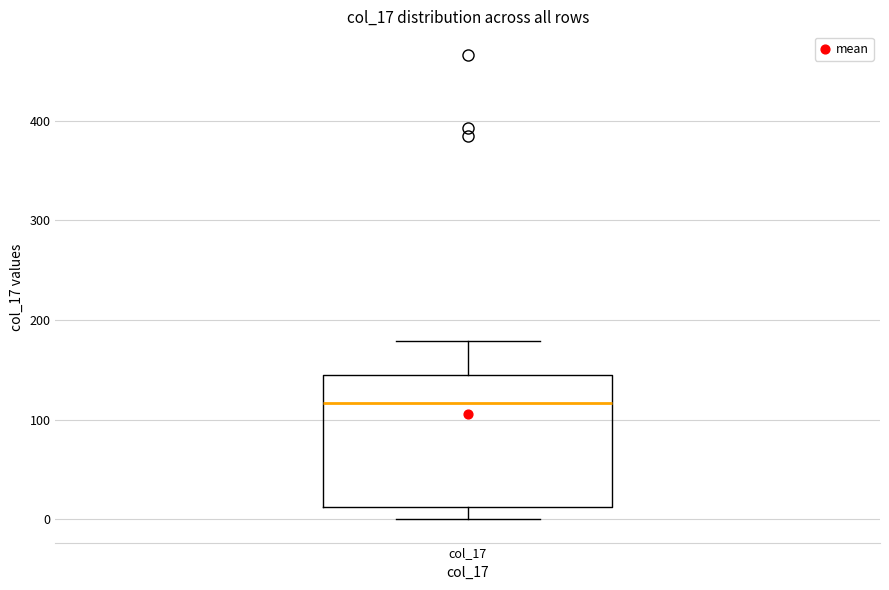

Where does the median line of the box for col_17 sit on the y-axis? The values are not printed on the chart, so give them approximately, as read against the axis.

120